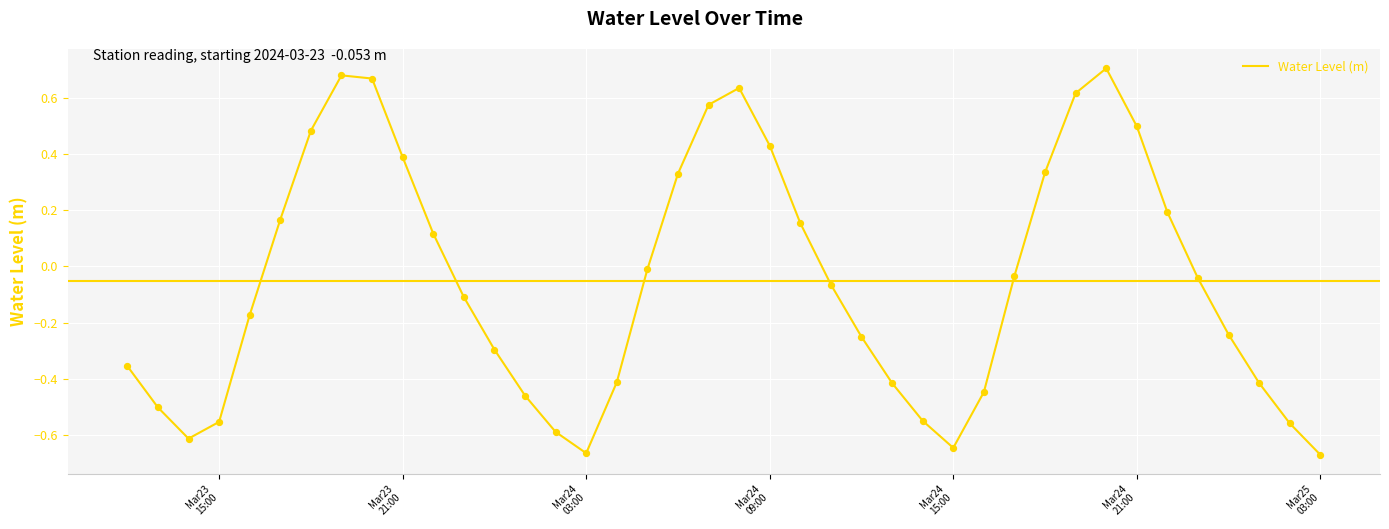

What is the difference between the maximum and minimum values?

1.4